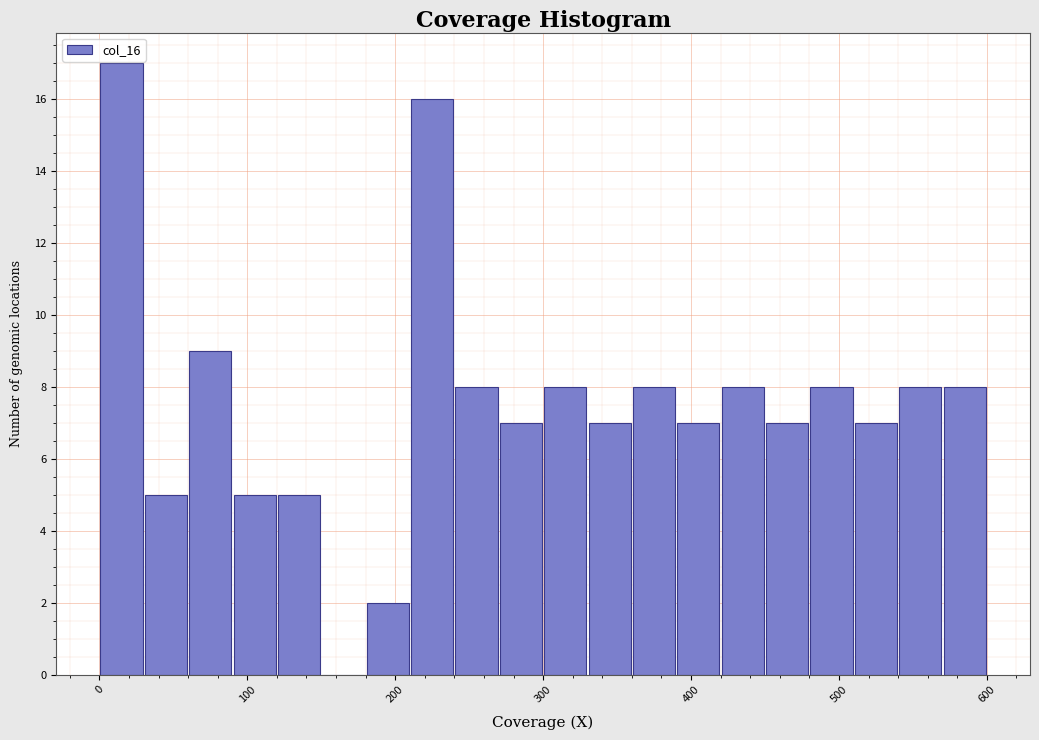

Around what value on the x-axis is the tallest bar? Give the approximate position of its centre, as read against the axis.

20